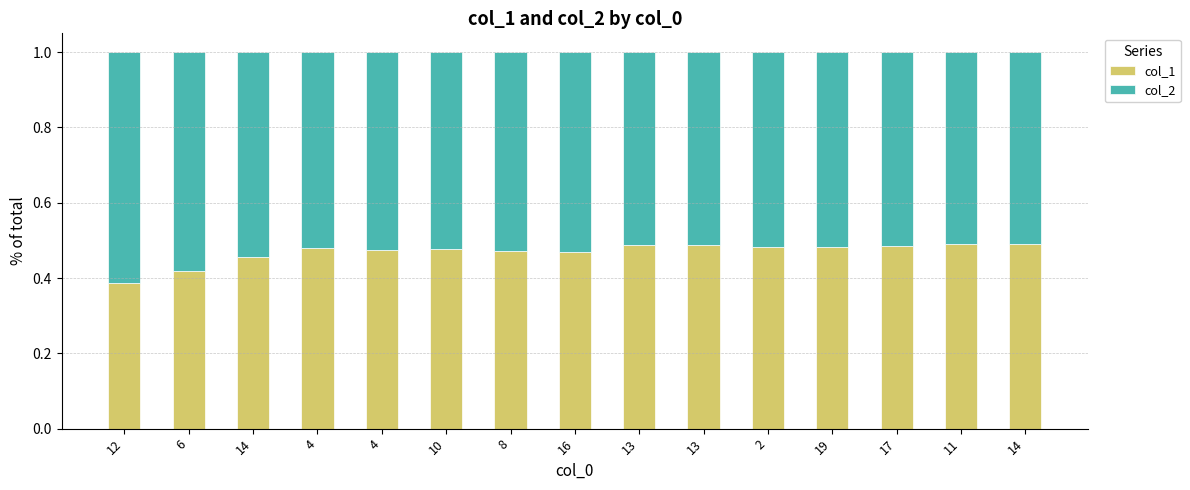

What are all the series names shown in the legend?

col_1, col_2